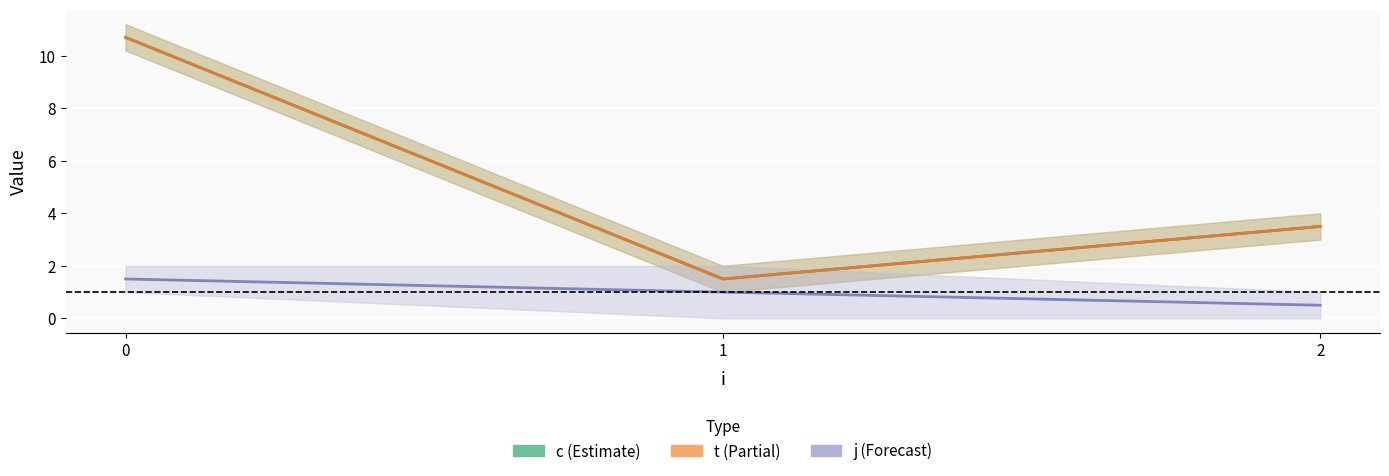

How many categories are shown in the chart?

3